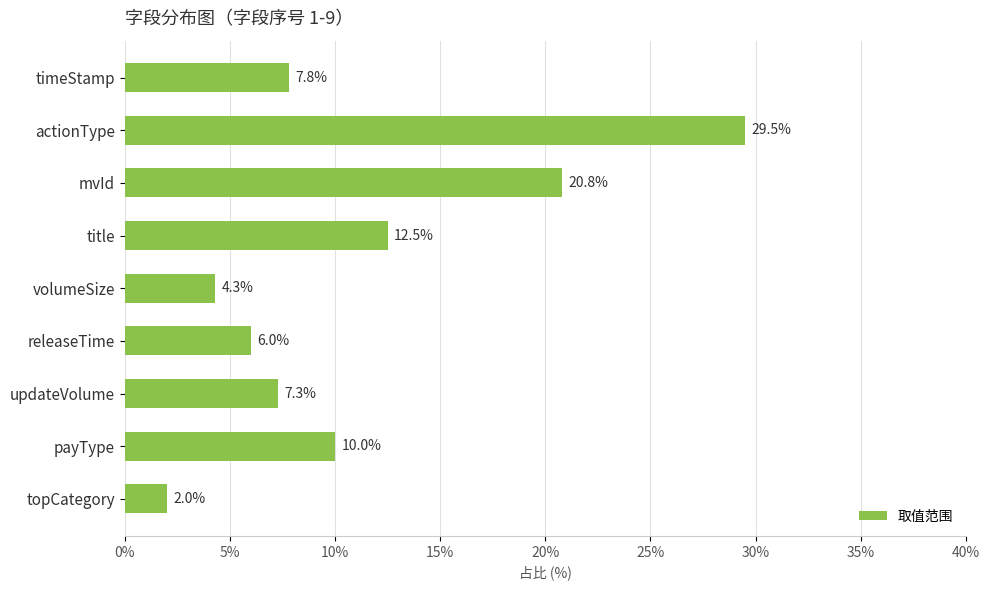

Between mvId and updateVolume, which is larger?

mvId